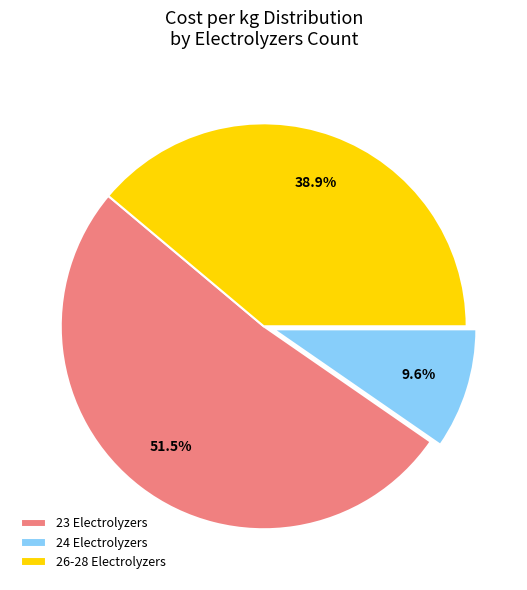

What percentage is NOT represented by 24 Electrolyzers?

90.4%